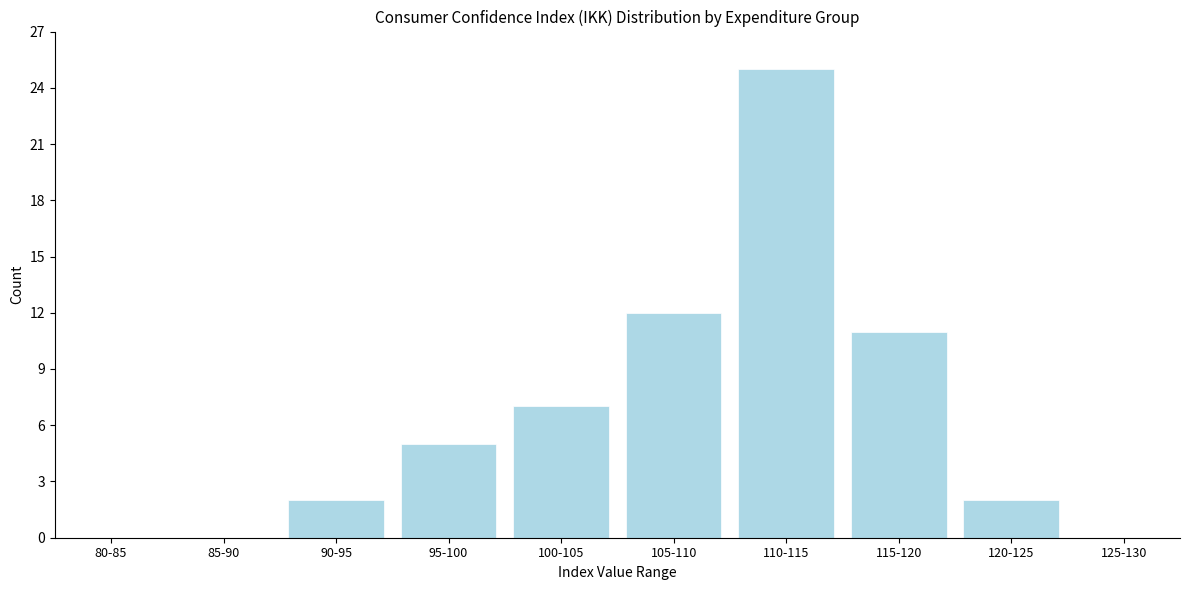

Reading left to right, list all the values displayed in this chart.

80-85=0	85-90=0	90-95=2	95-100=5	100-105=7	105-110=12	110-115=25	115-120=11	120-125=2	125-130=0